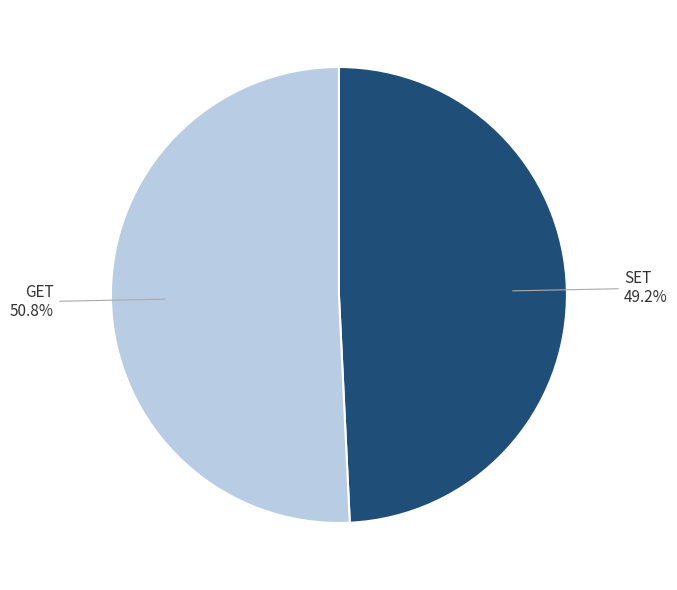

Is there a majority slice in this chart?

Yes